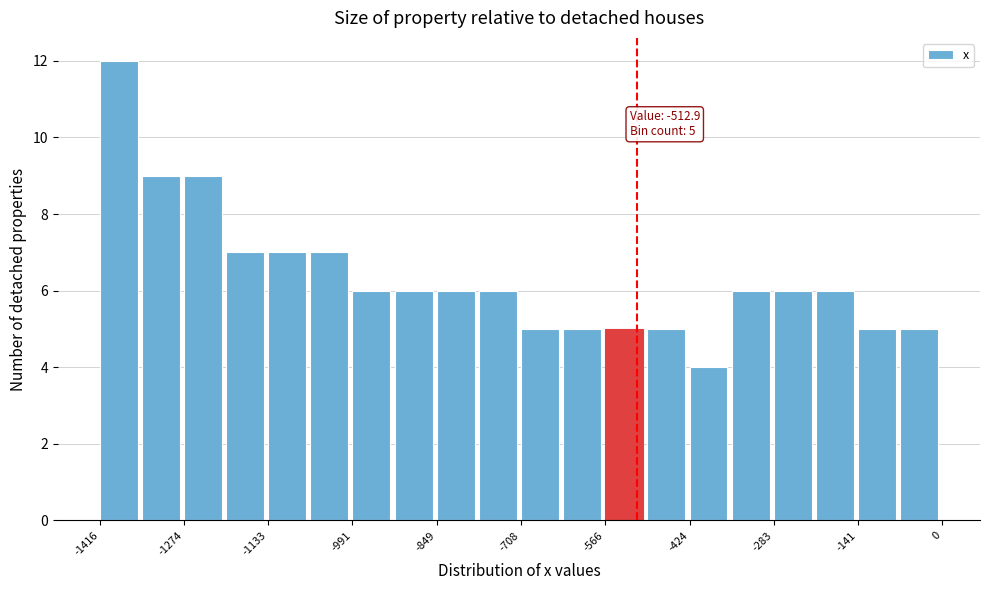

Read against the x-axis, roughly where is the centre of the tallest bar?

-1380